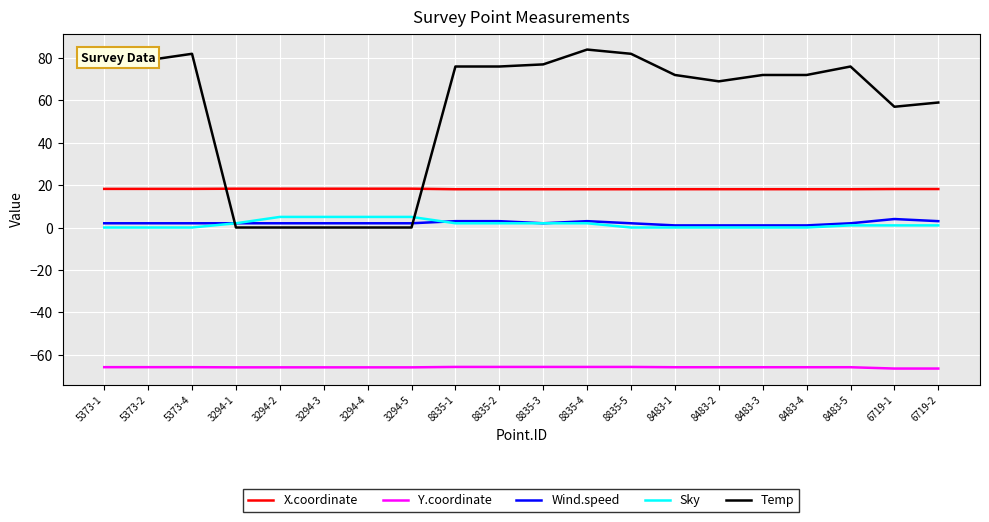

Which series has the largest range (max minus min)?

Temp